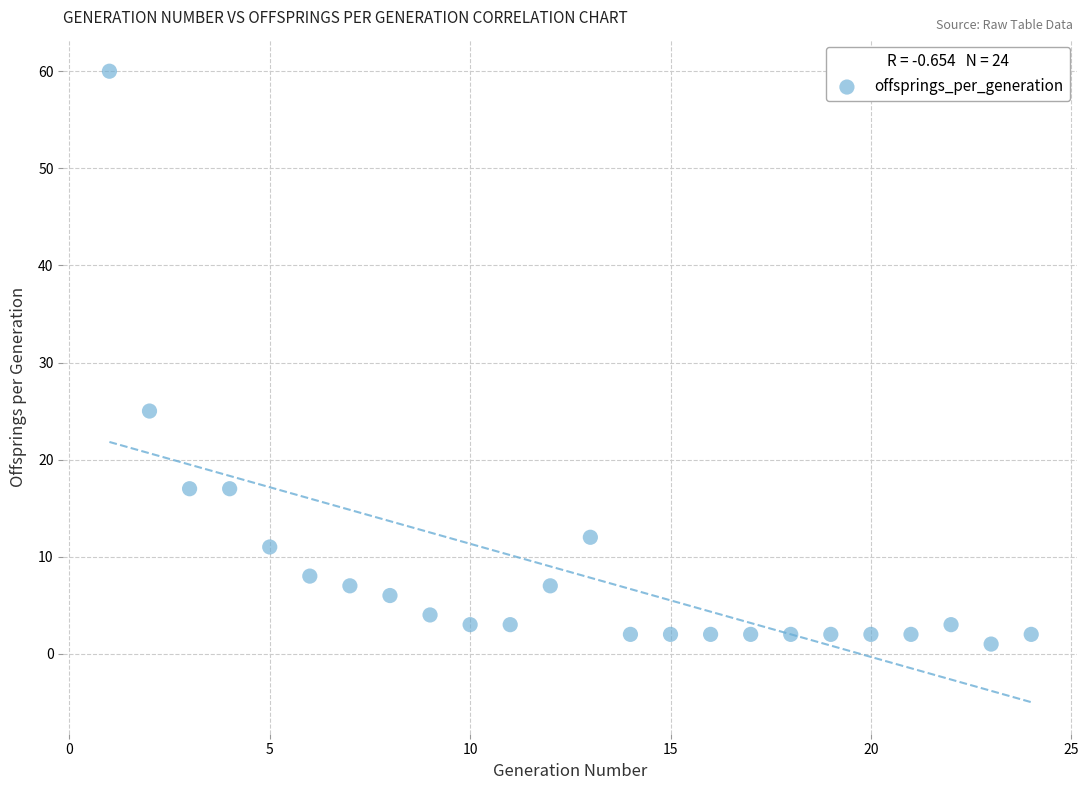

What is the range of X values (max minus min)?

23